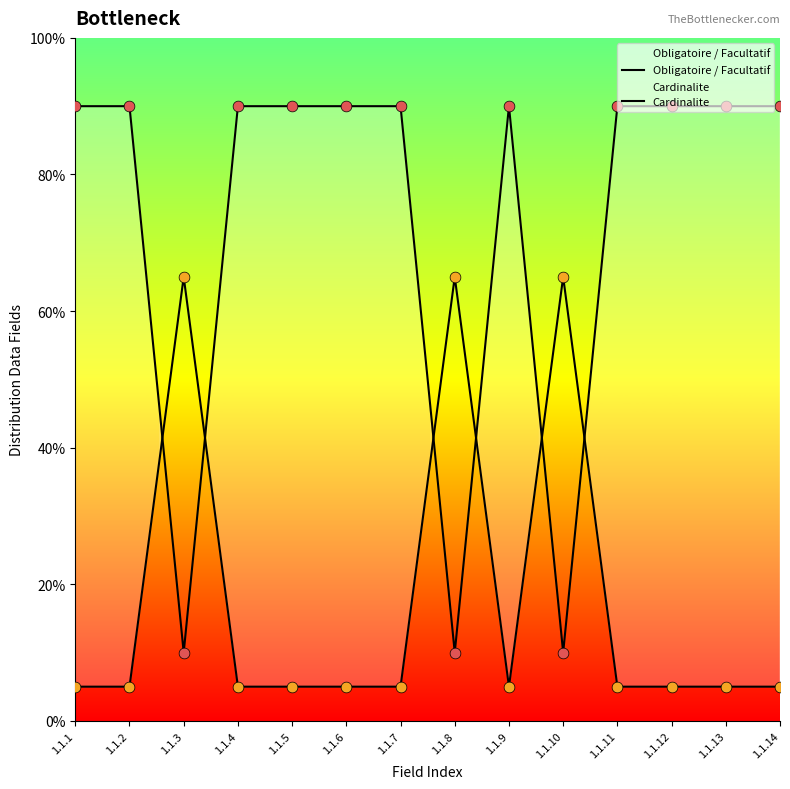

Which series contains the highest Y value?

Obligatoire / Facultatif